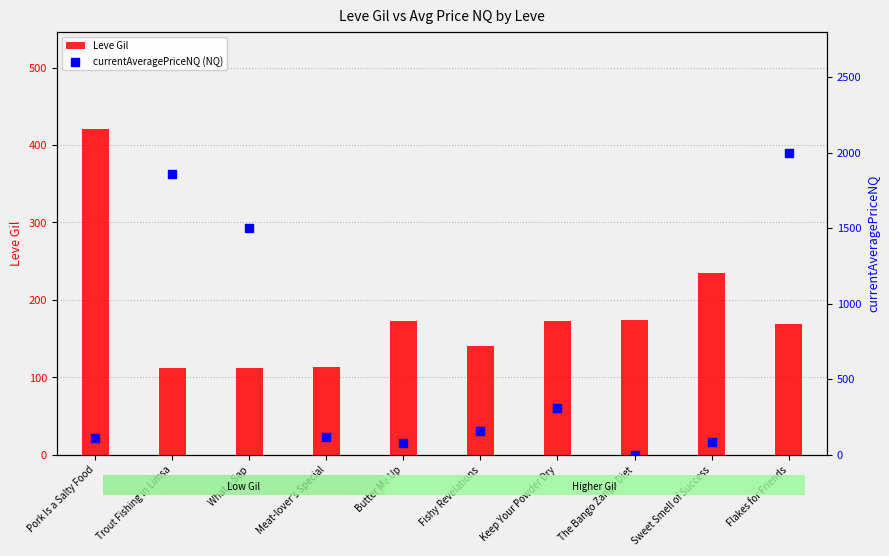

Is the value of Leve Gil at The Bango Zango Diet greater than the value of currentAveragePriceNQ (NQ) at Pork Is a Salty Food?

Yes